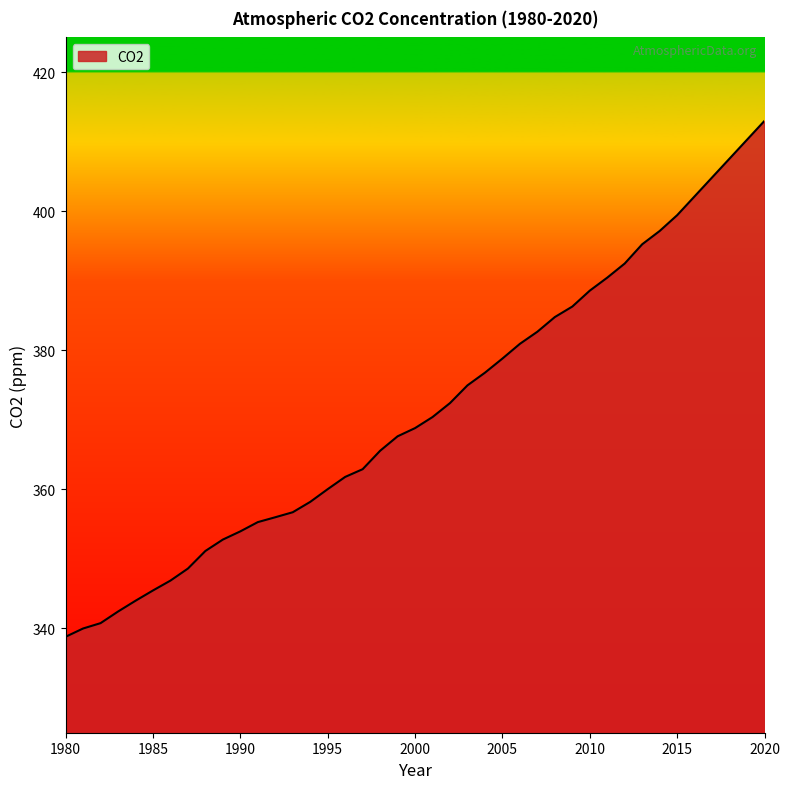

What is the difference between the maximum and minimum values?

74.2